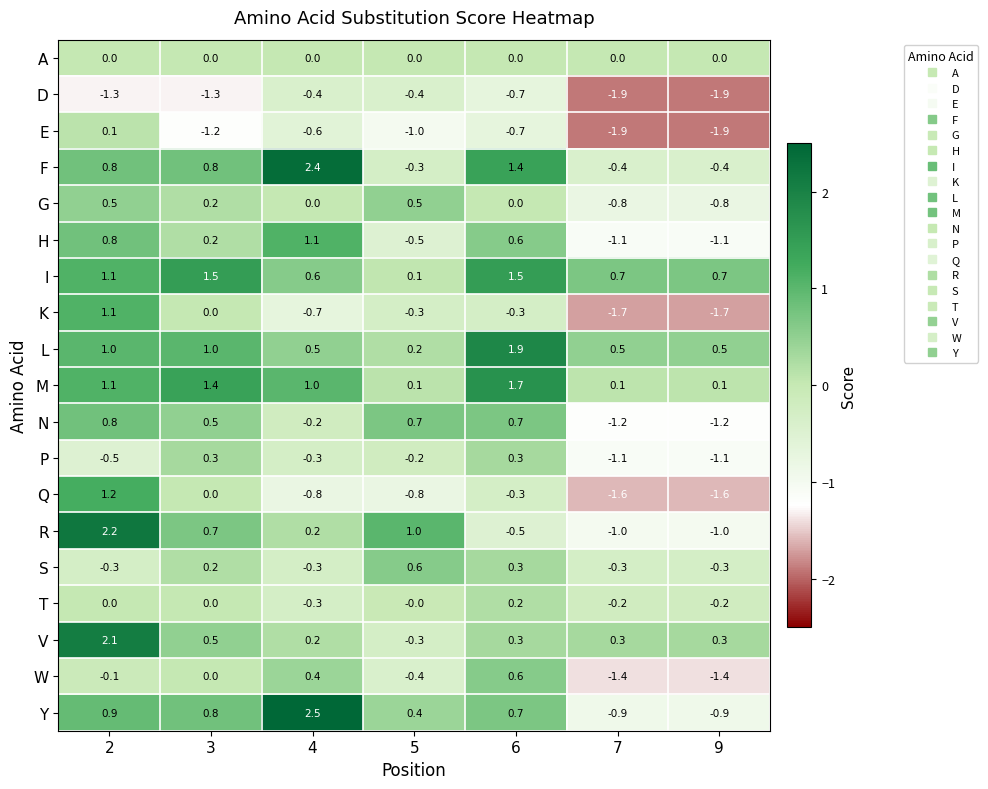

Read the H value at 4.

1.1